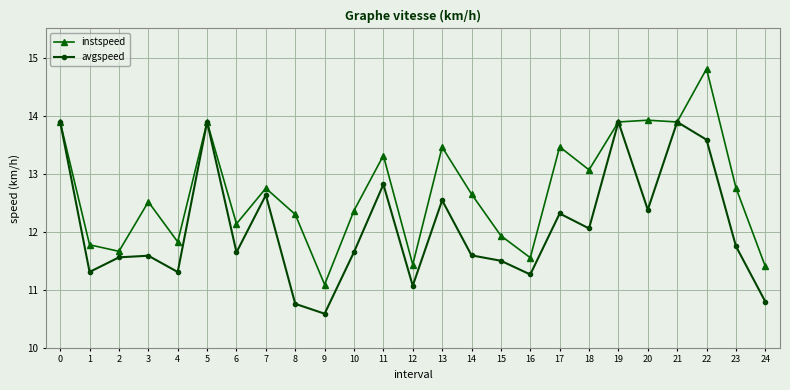

Rank the series by their average value, from highest to lowest.

instspeed, avgspeed